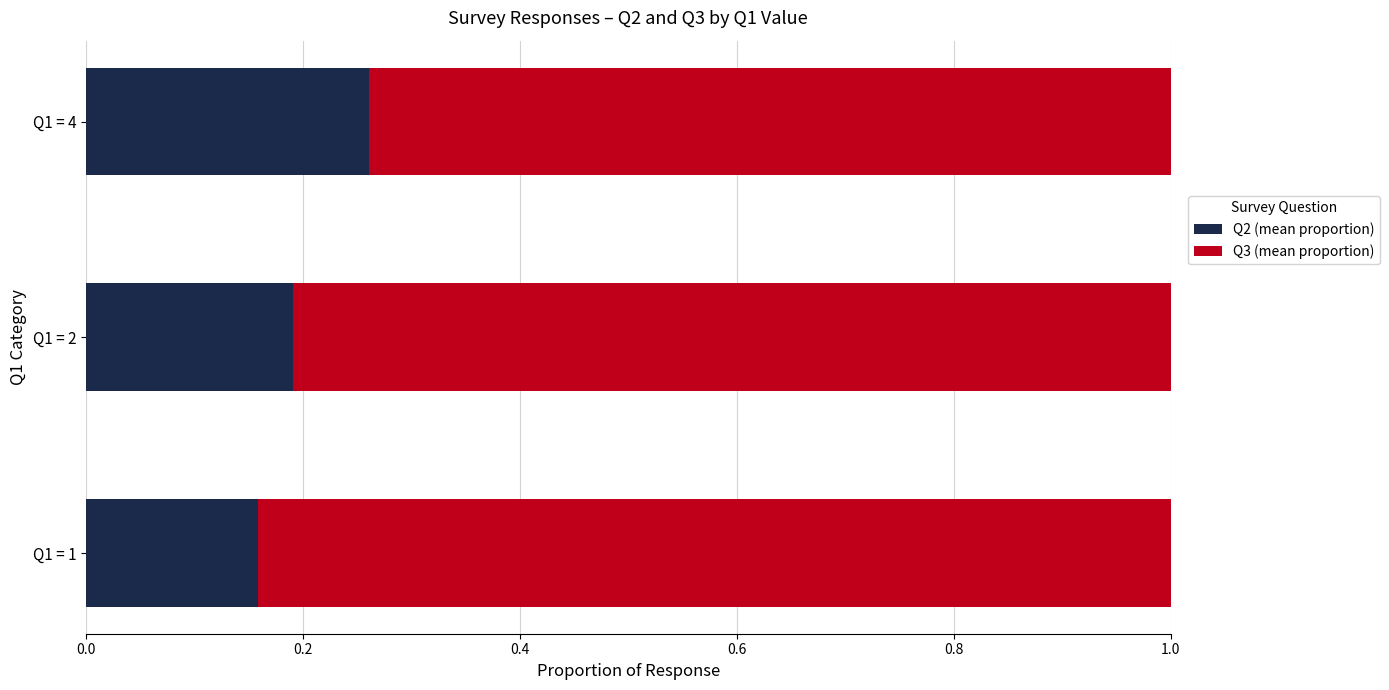

What is the total value across all series at Q1 = 2?

1.0